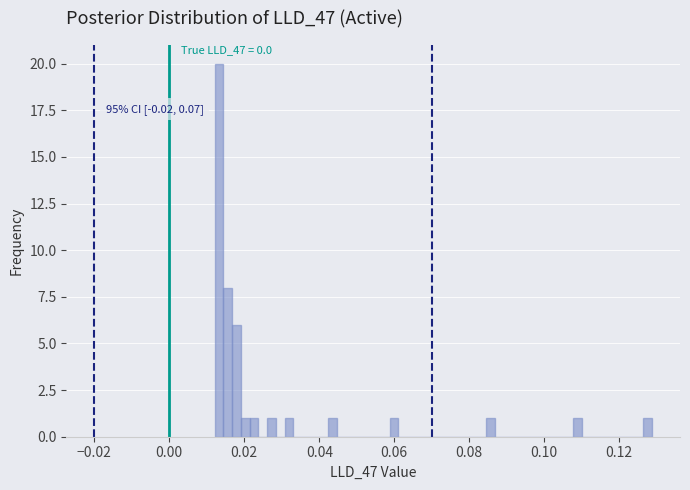

Around what value on the x-axis is the tallest bar? Give the approximate position of its centre, as read against the axis.

0.014